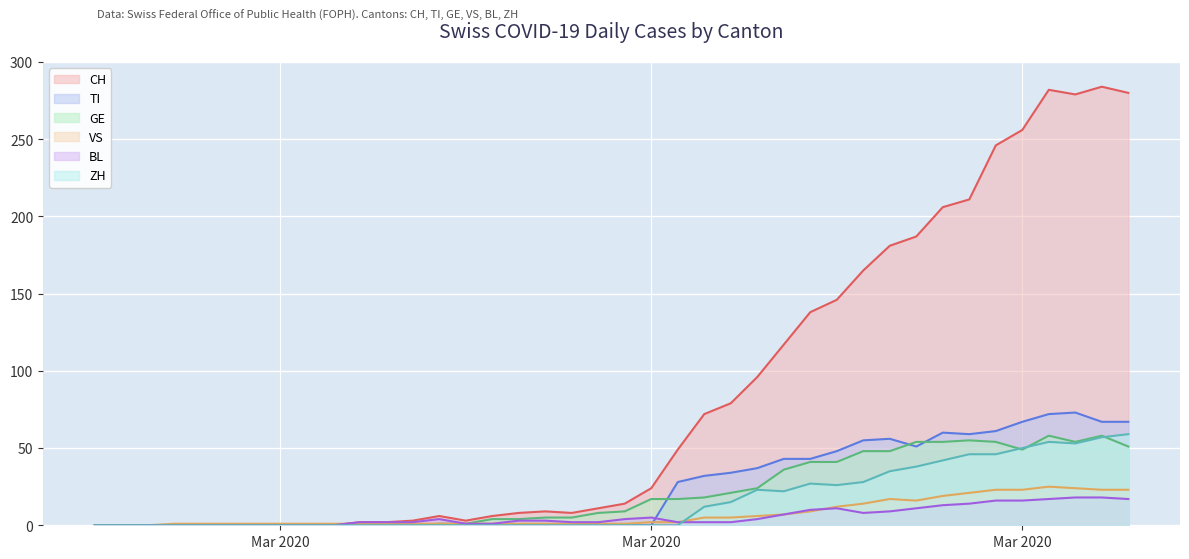

What is the difference between the highest and lowest values at 2020-03-16?

14